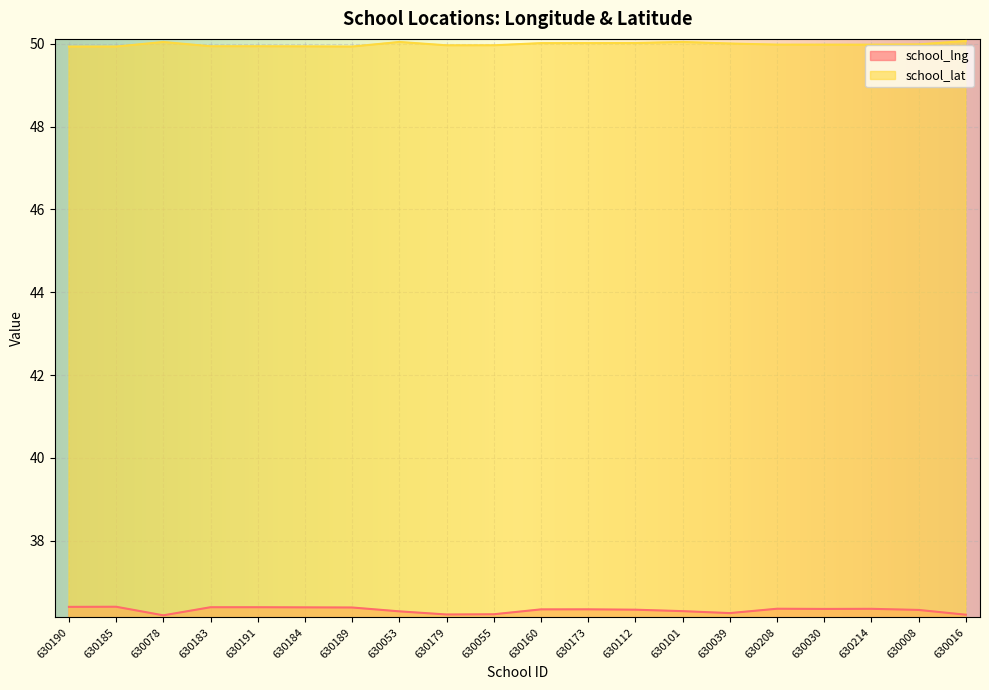

How many lines are shown in the chart?

2